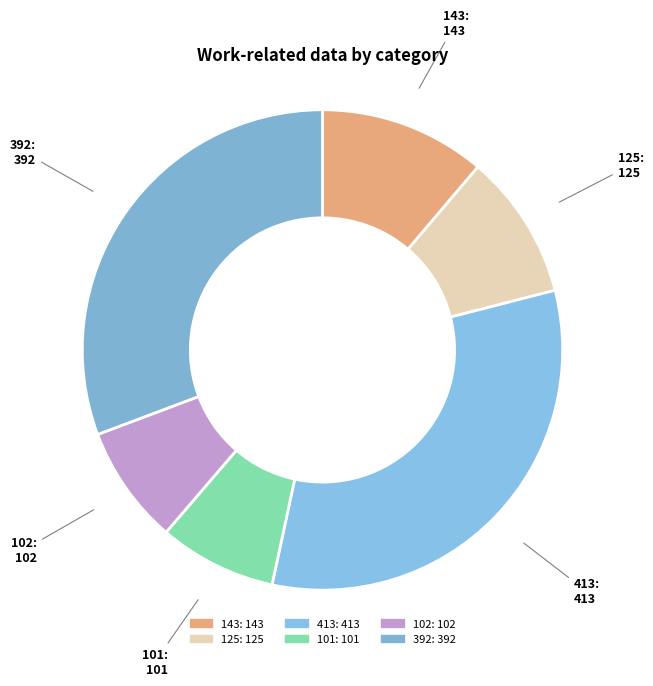

What is the ratio of the value at 413: 413 to the value at 101: 101?

4.1